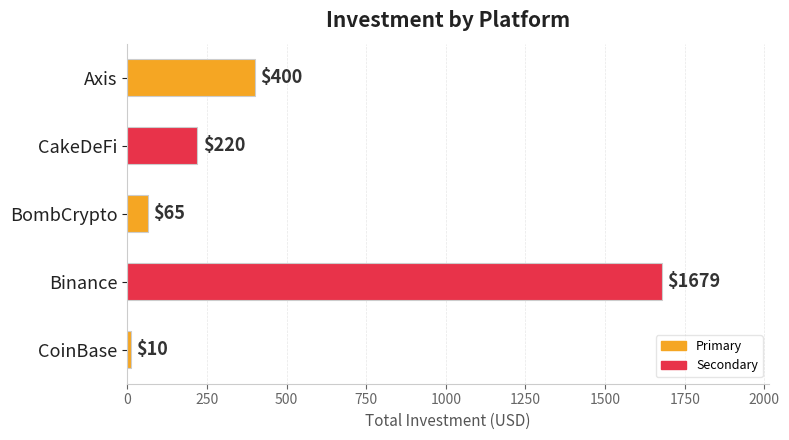

Is it true that the value at Binance is 2895?

False